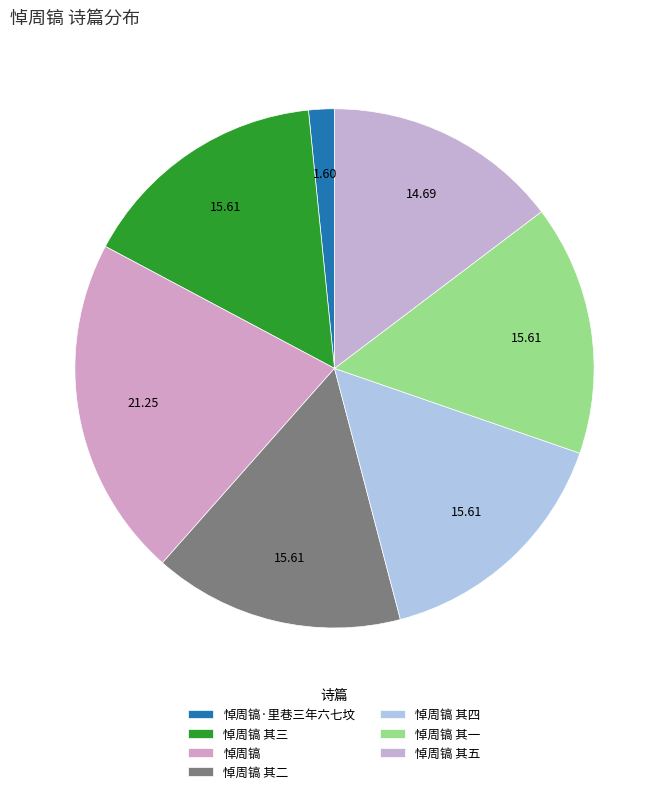

Does 悼周镐 account for over 50% of the chart?

No